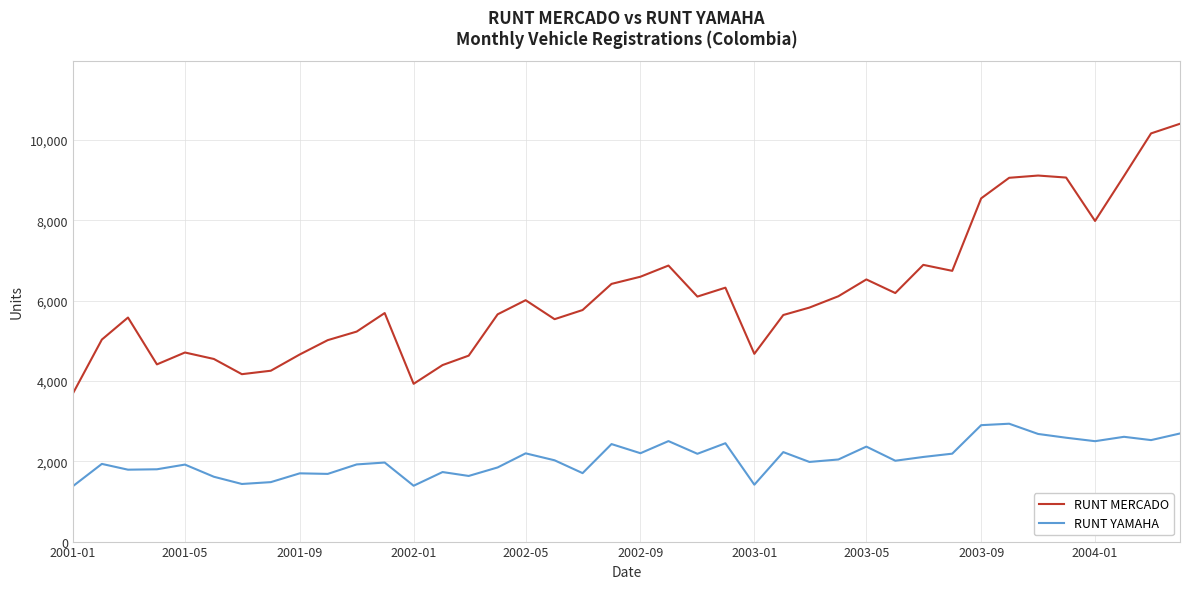

What is the difference between the maximum and minimum values in the RUNT YAMAHA series?

1556